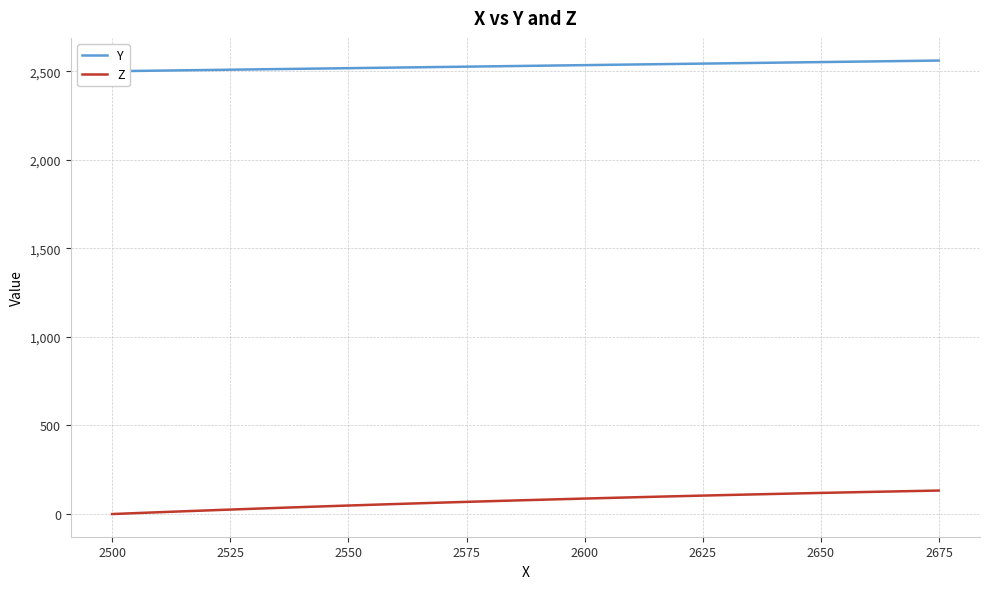

What is the maximum value for Z?

132.6